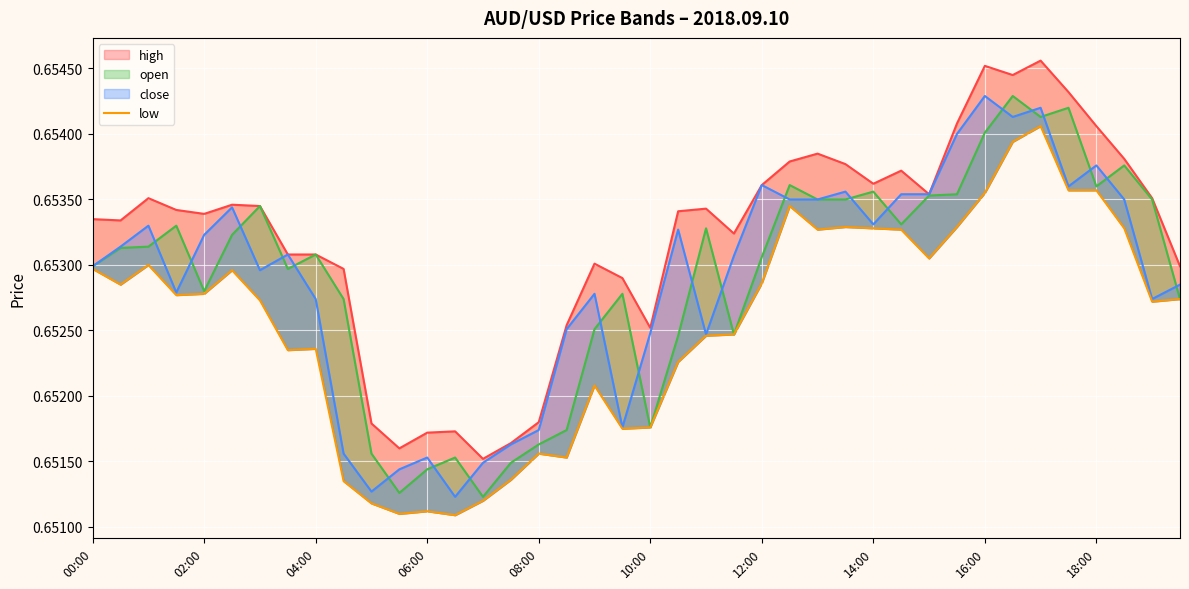

What are all the series names shown in the legend?

high, open, close, low